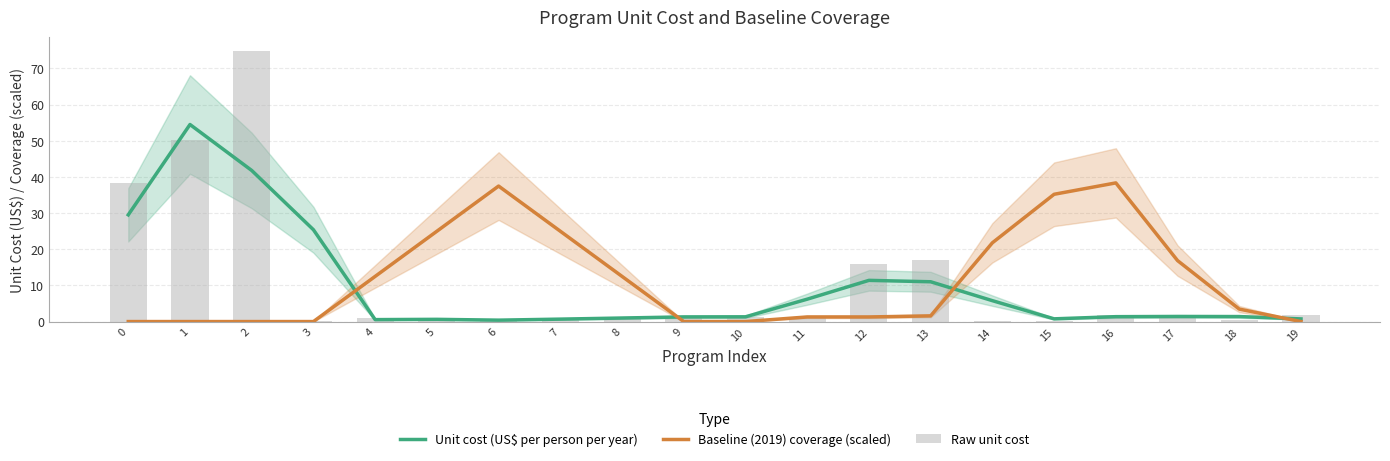

The value of Raw unit cost at 18 is 0.6. True or false?

False